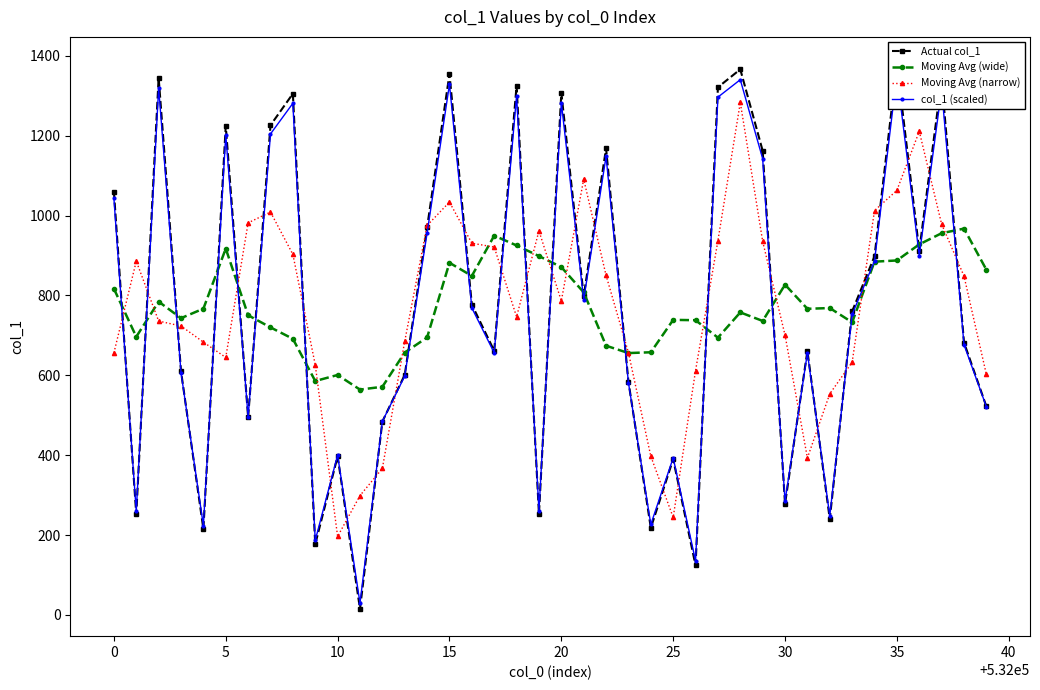

True or false: Moving Avg (wide) has more than 1 interior local peaks.

True